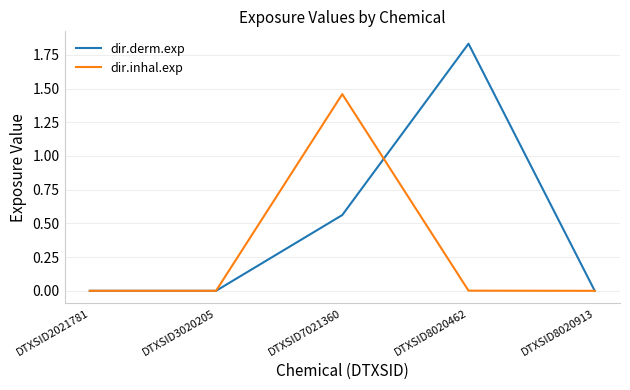

List the series in order of their peak value, highest first.

dir.derm.exp, dir.inhal.exp